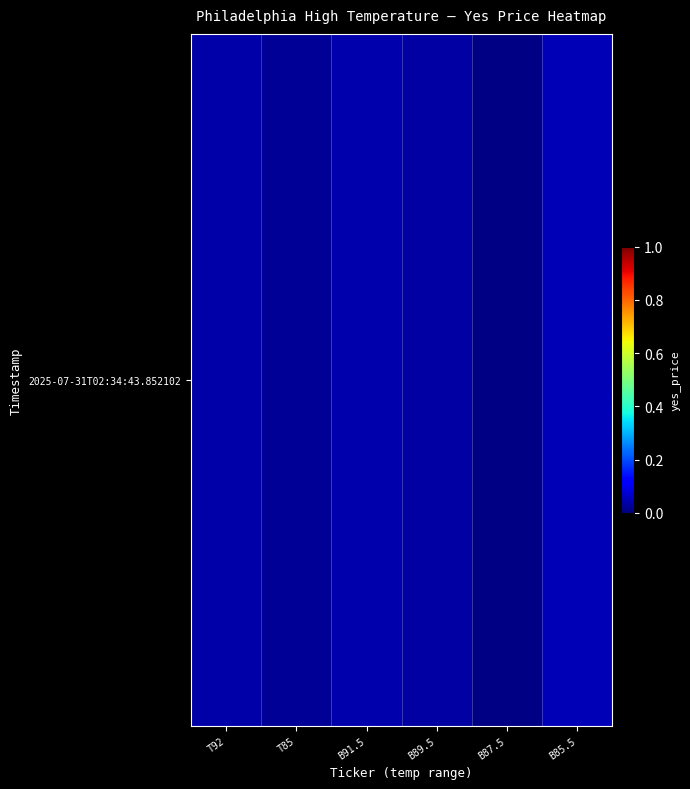

How many categories are shown in the chart?

6